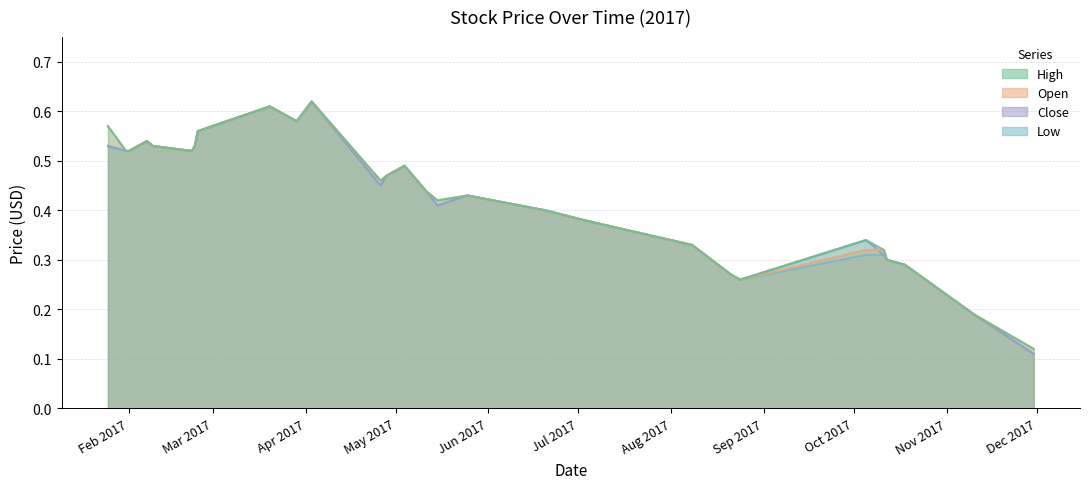

What is the difference between the maximum and minimum values in the High series?

0.5